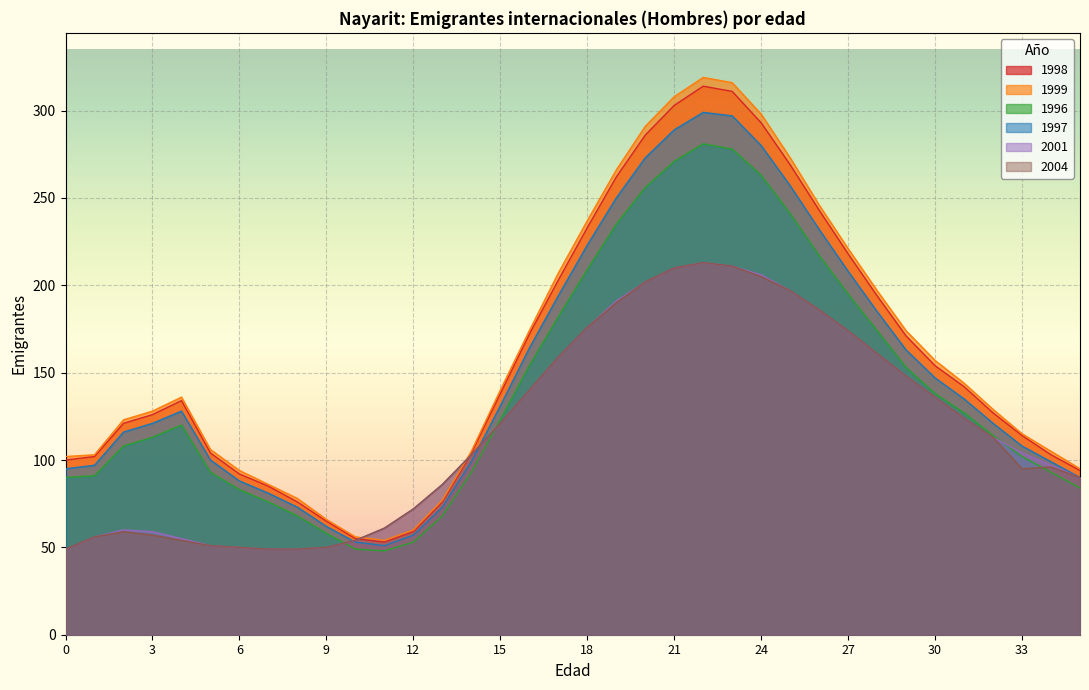

What is the minimum value for 1998?

53